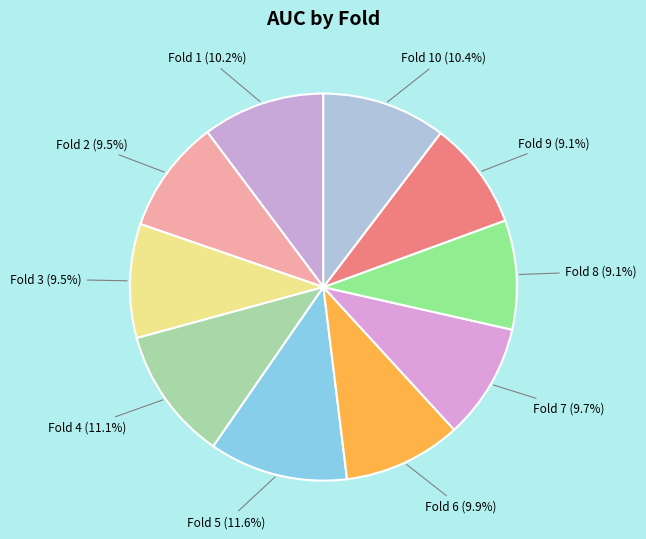

Between Fold 1 and Fold 3, which is larger?

Fold 1